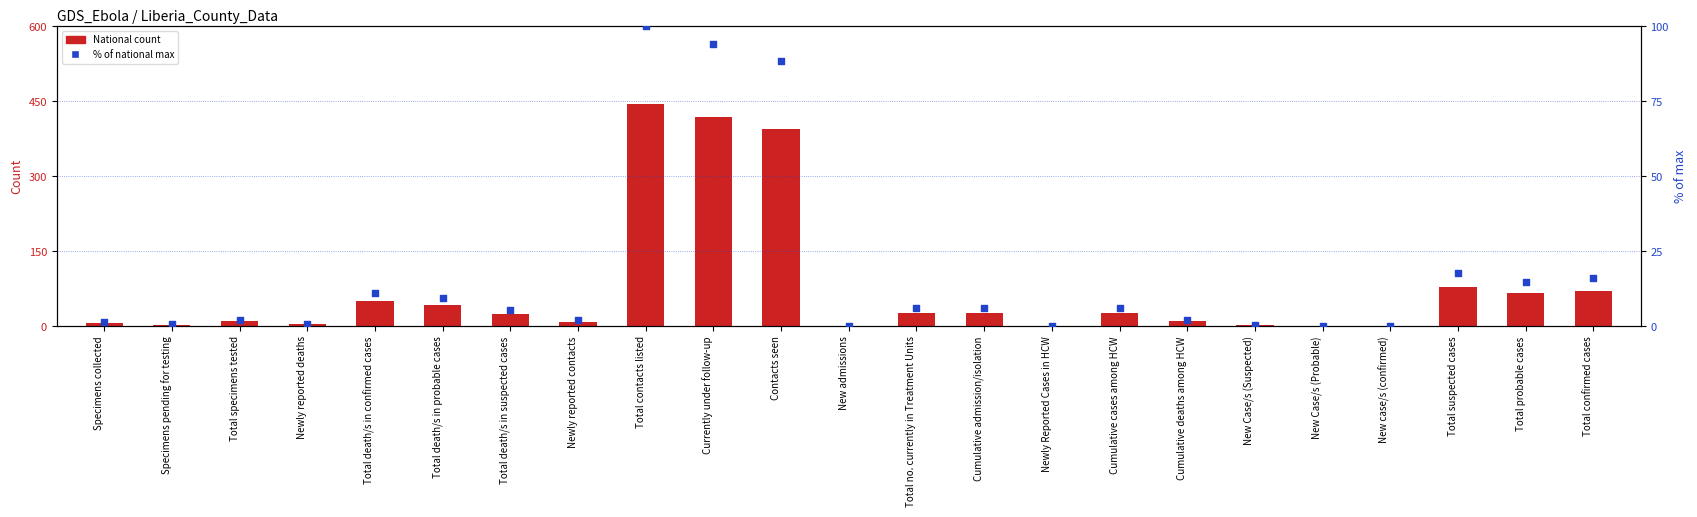

Is the value of National (count) at Total death/s in probable cases greater than the value of % of max (national) at New case/s (confirmed)?

Yes